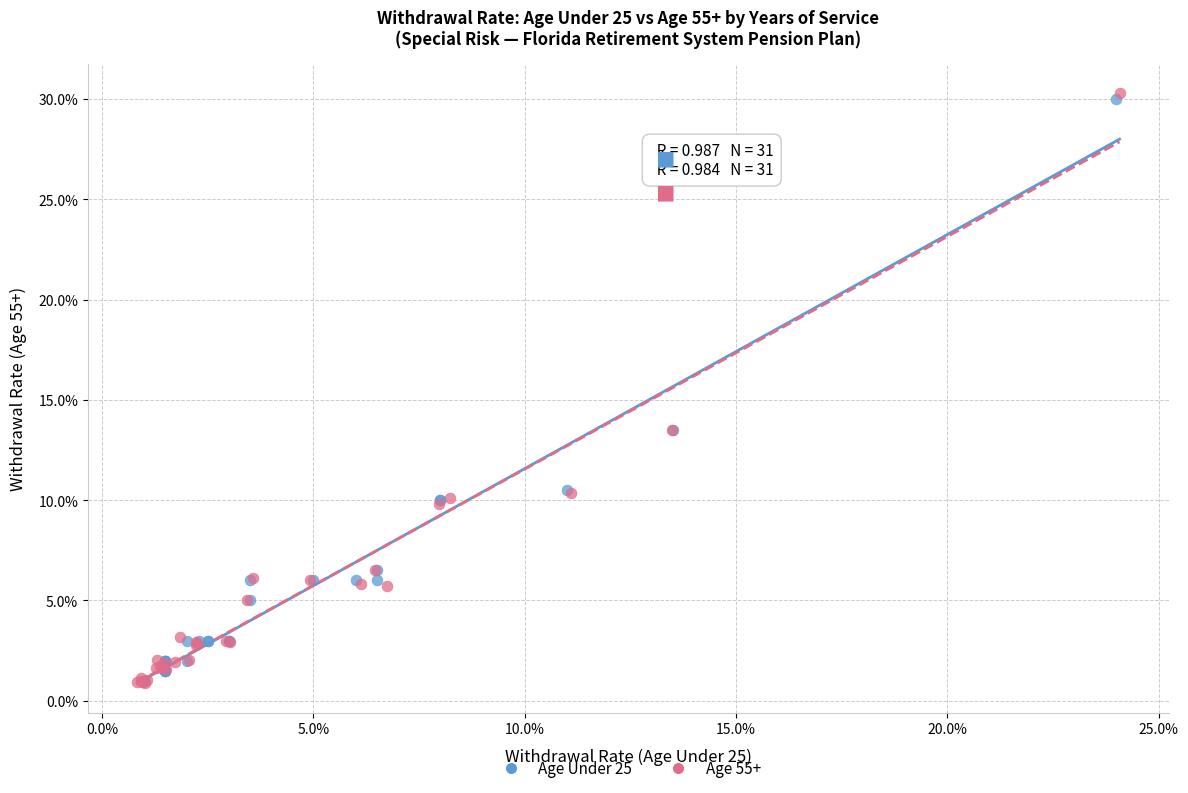

What are all the series names shown in the legend?

Age Under 25, Age 55+